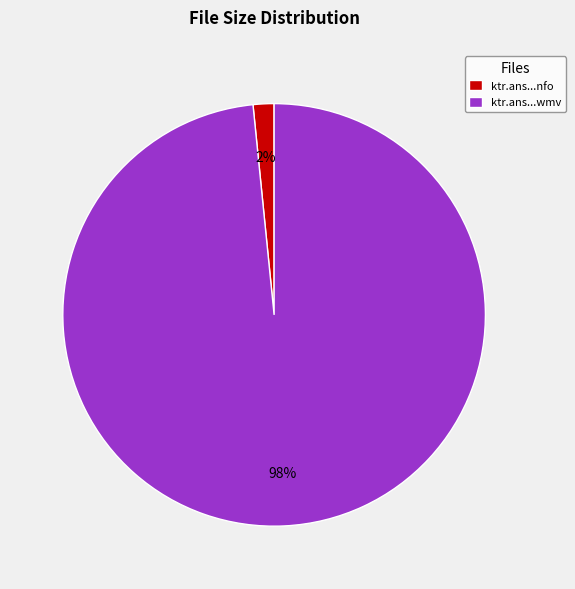

Is there any slice that represents more than half of the pie?

Yes